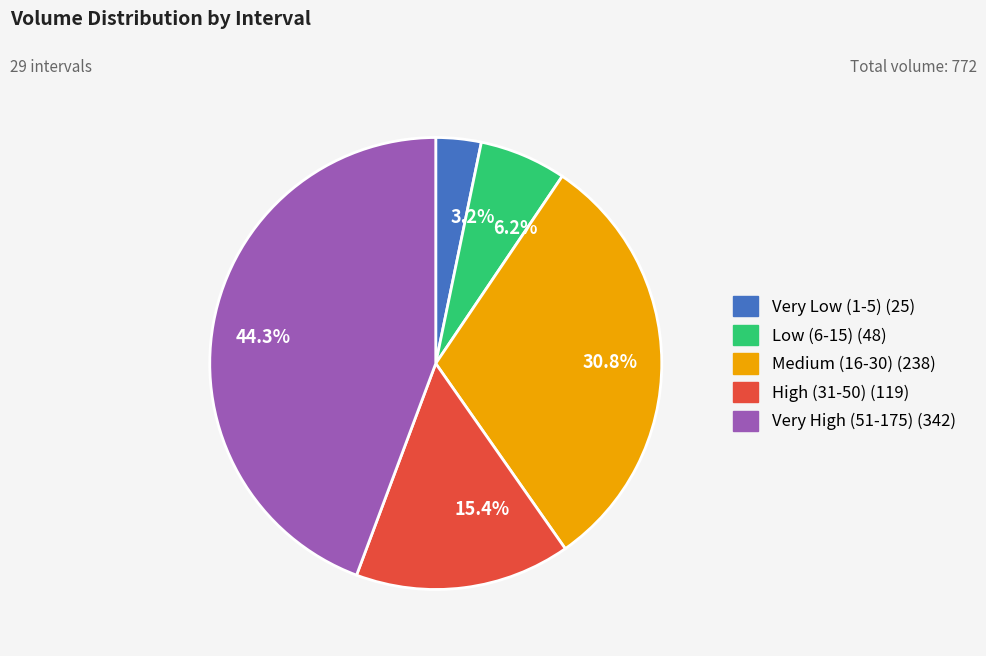

Which has a higher value, 44.3% or 6.2%?

44.3%